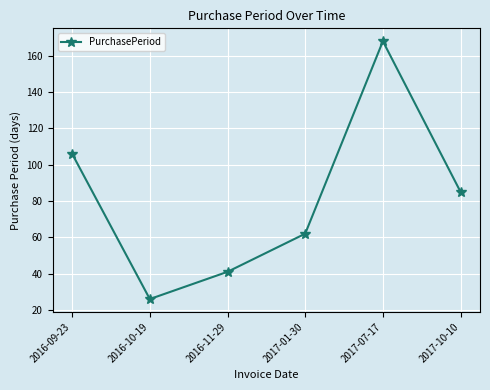

How many data points does each series have?

6